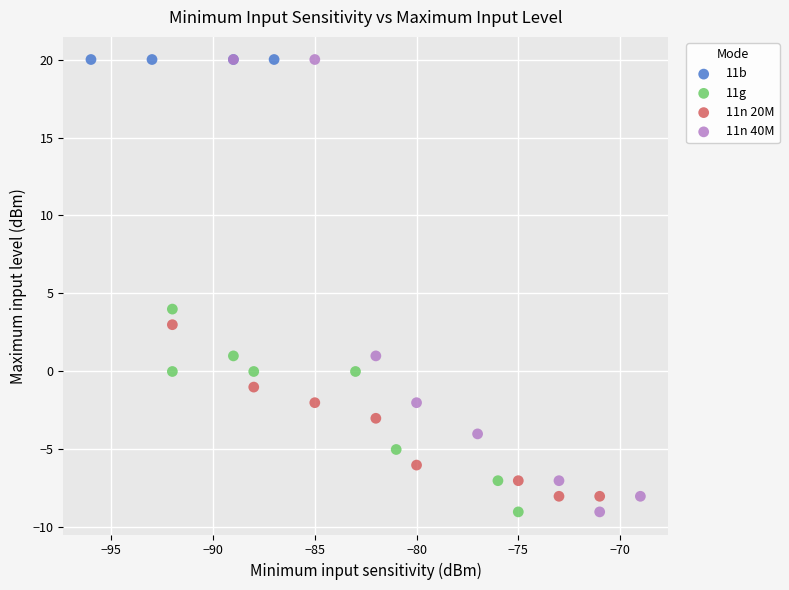

What are all the series names shown in the legend?

11b, 11g, 11n 20M, 11n 40M